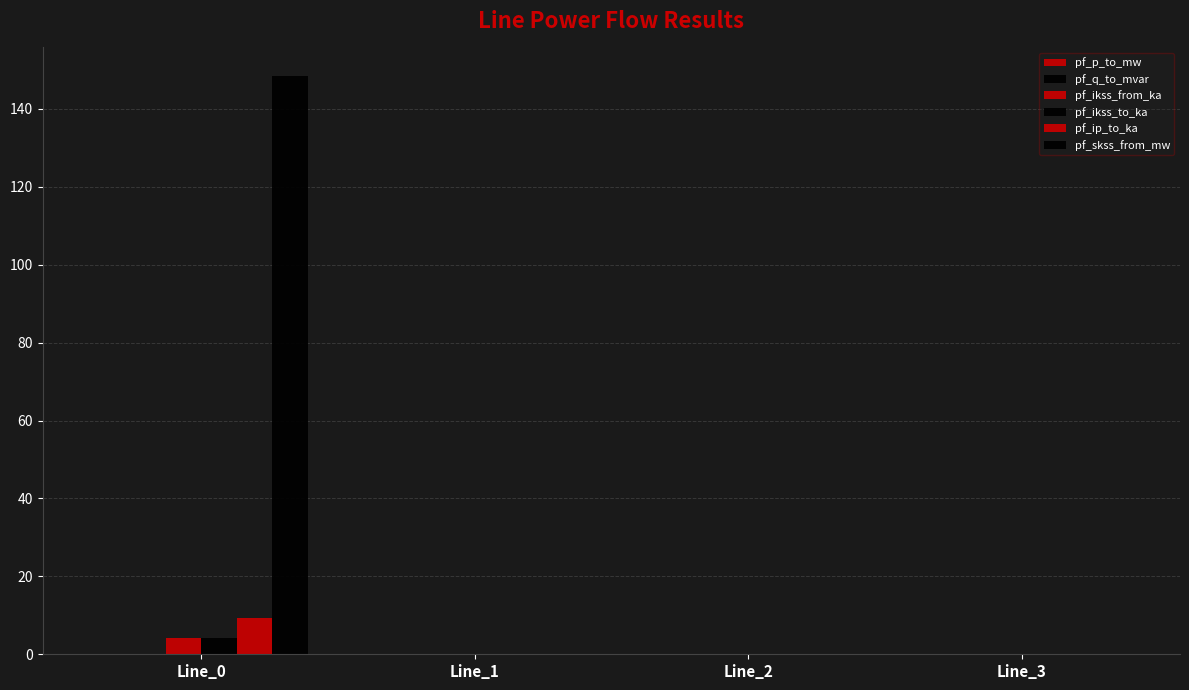

How many categories are shown in the chart?

4